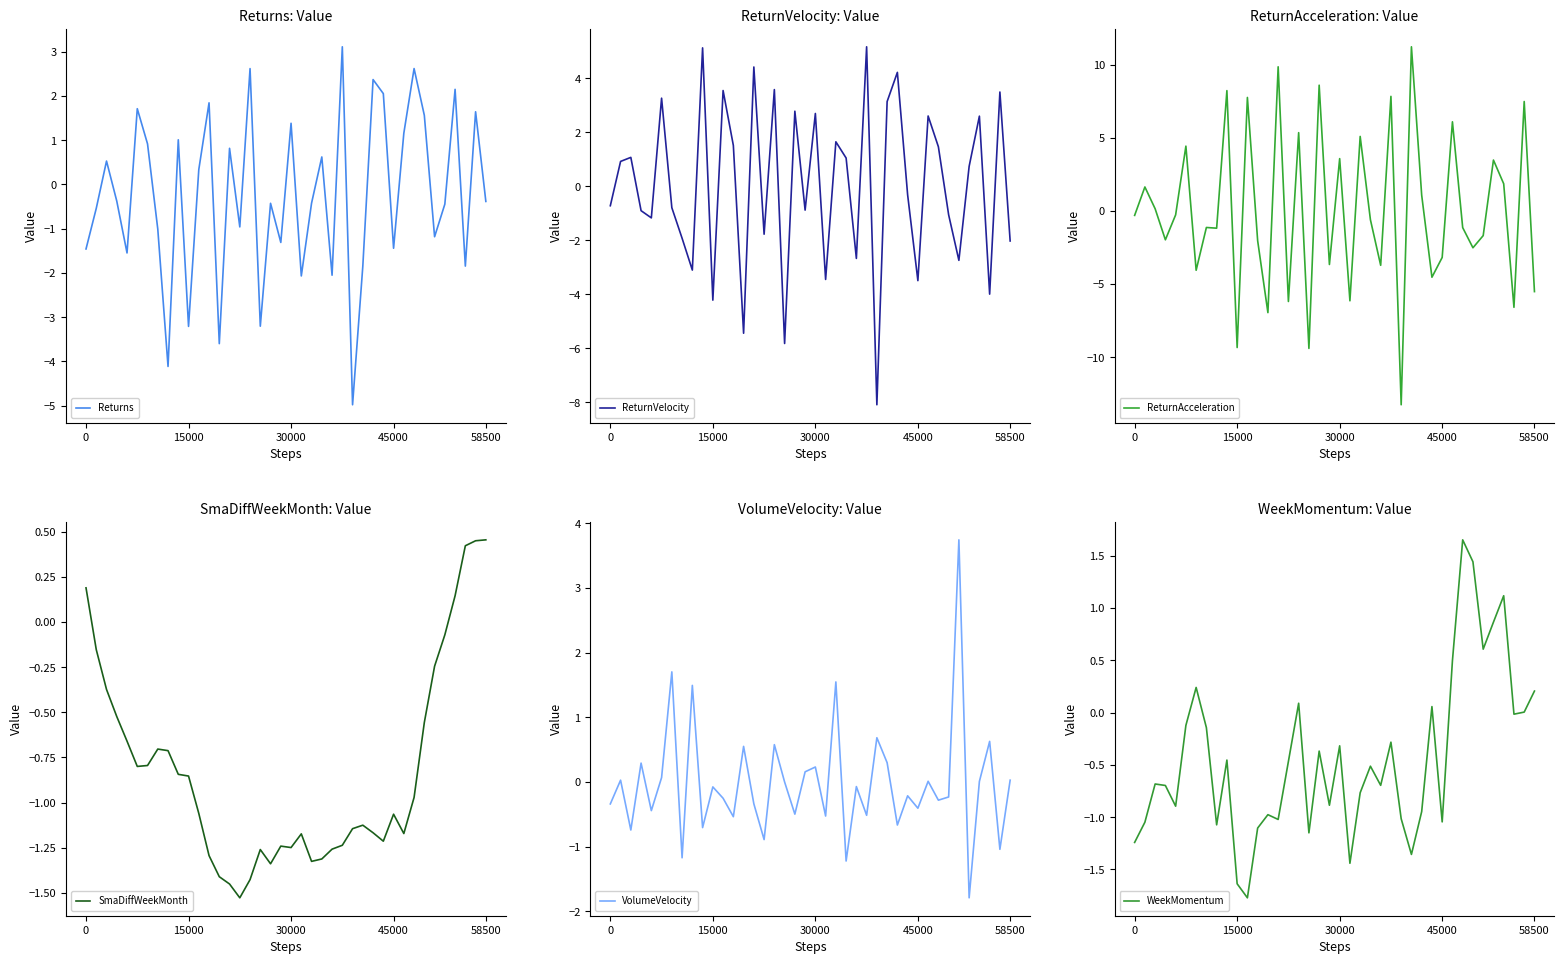

True or false: SmaDiffWeekMonth and Returns intersect in this chart.

True